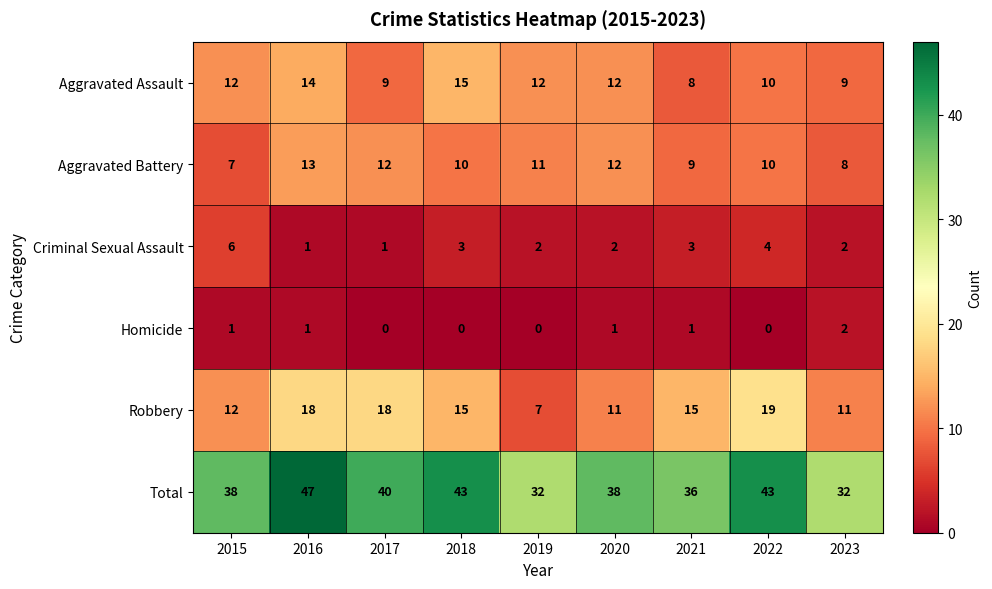

The Total series shows 38 at 2020. True or false?

True